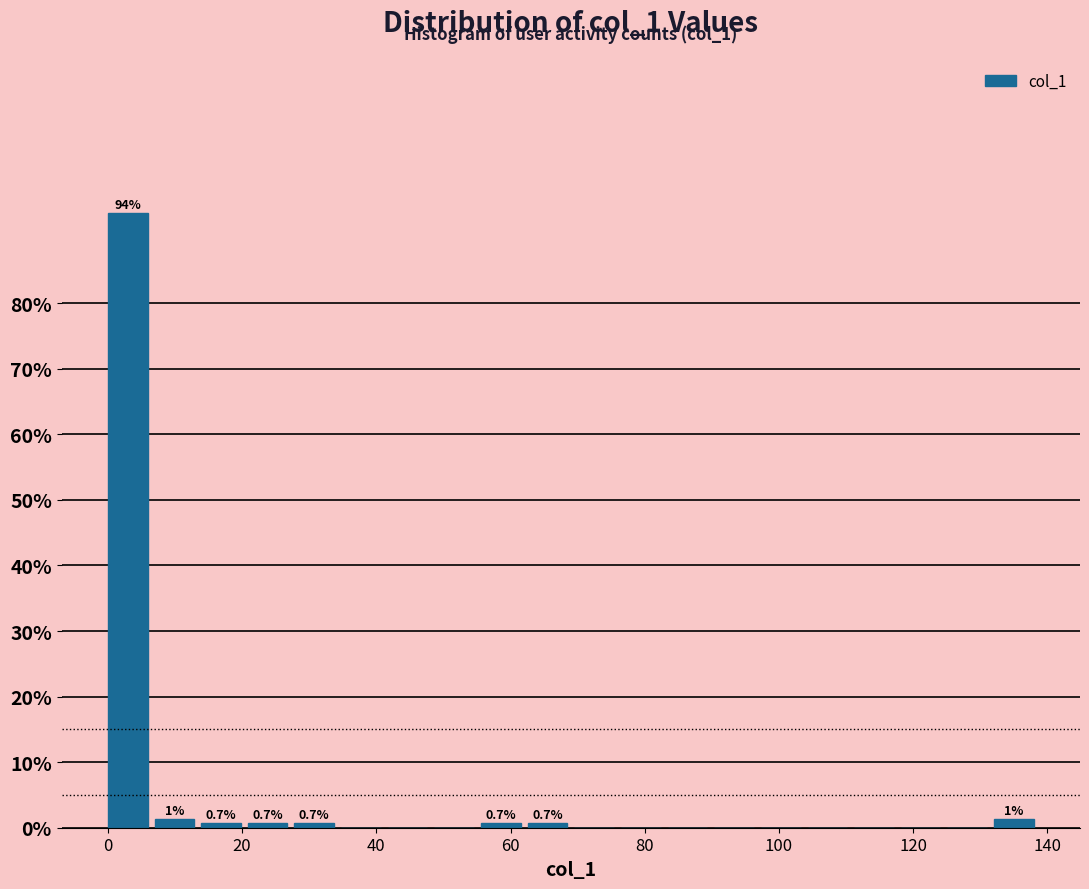

Read against the x-axis, roughly where is the centre of the tallest bar?

2